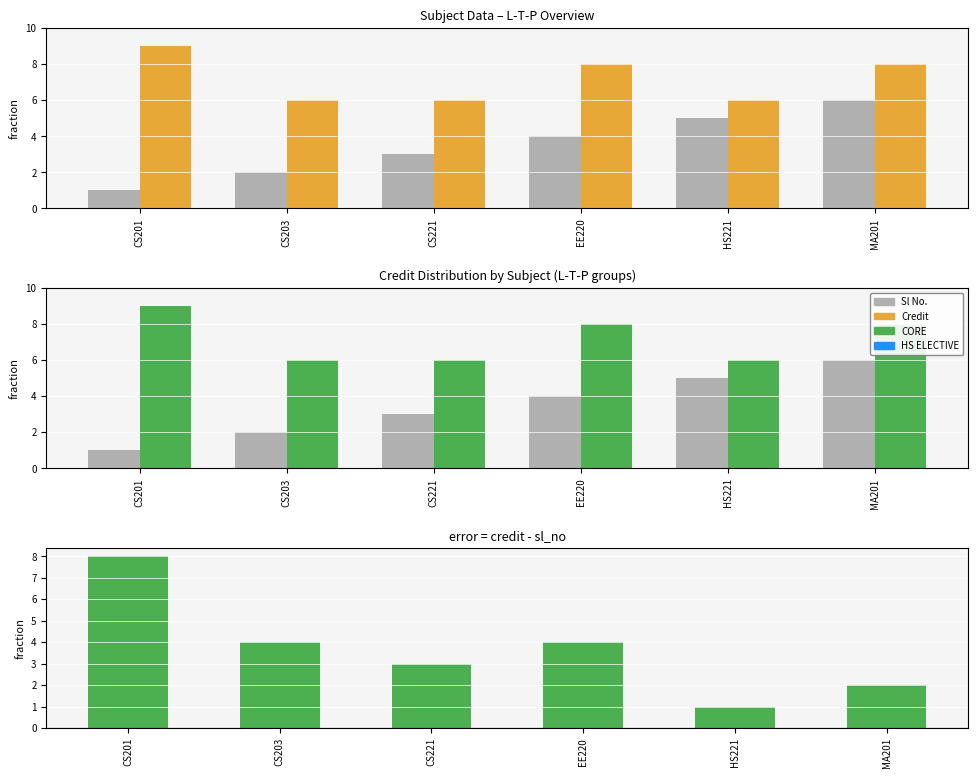

Is it true that Credit equals 6 at CS221?

True